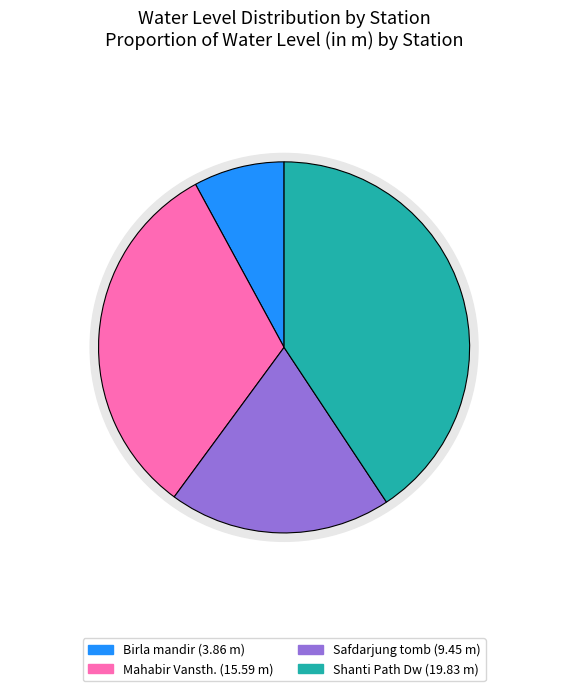

Does any single category account for the majority?

No